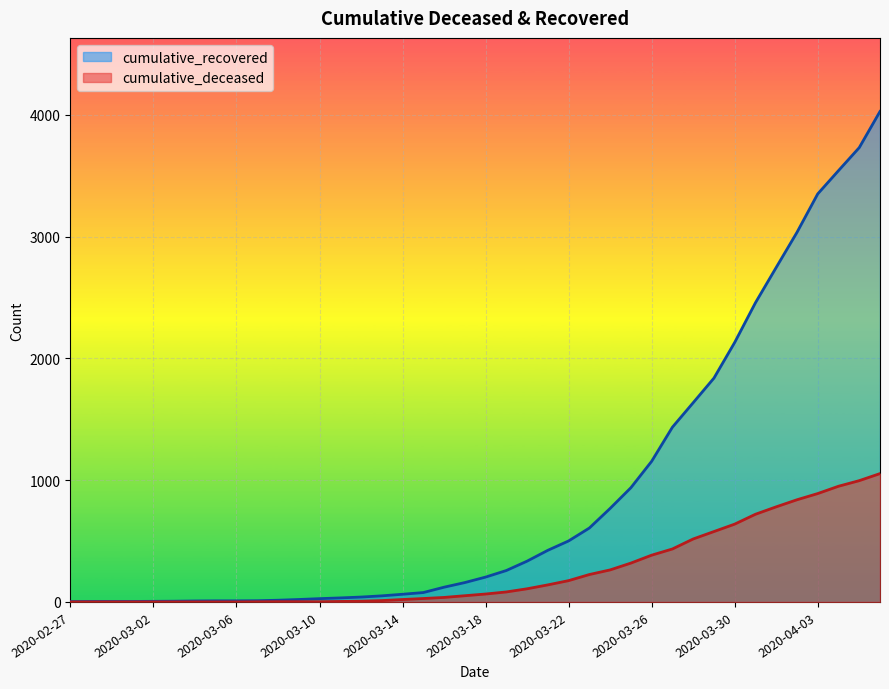

Rank the series by their maximum value, from highest to lowest.

cumulative_recovered, cumulative_deceased